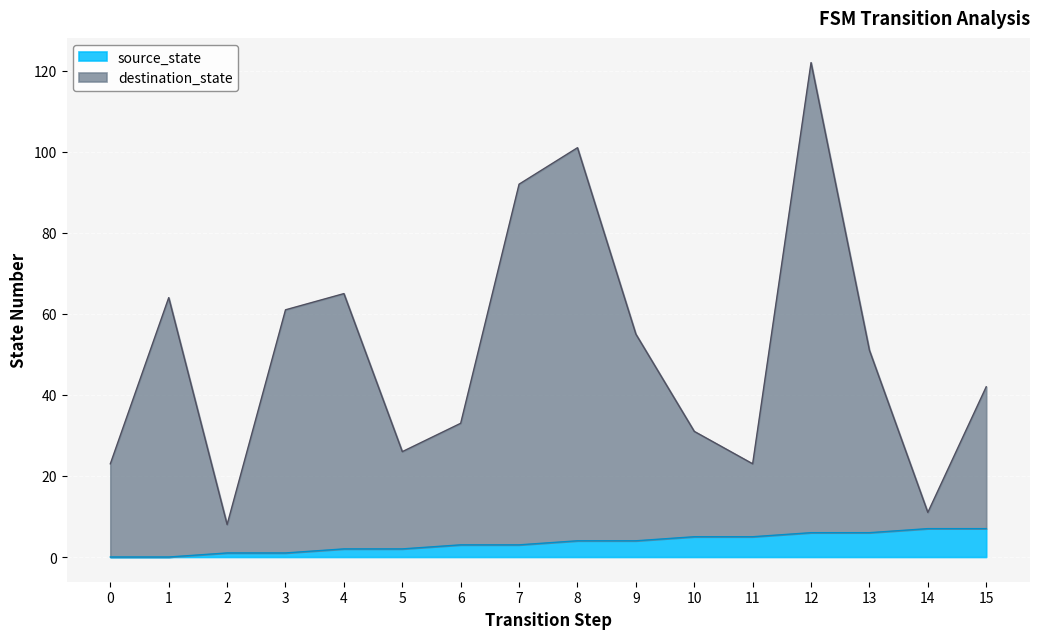

What is the value of the source_state point at the 9th from the left?

4